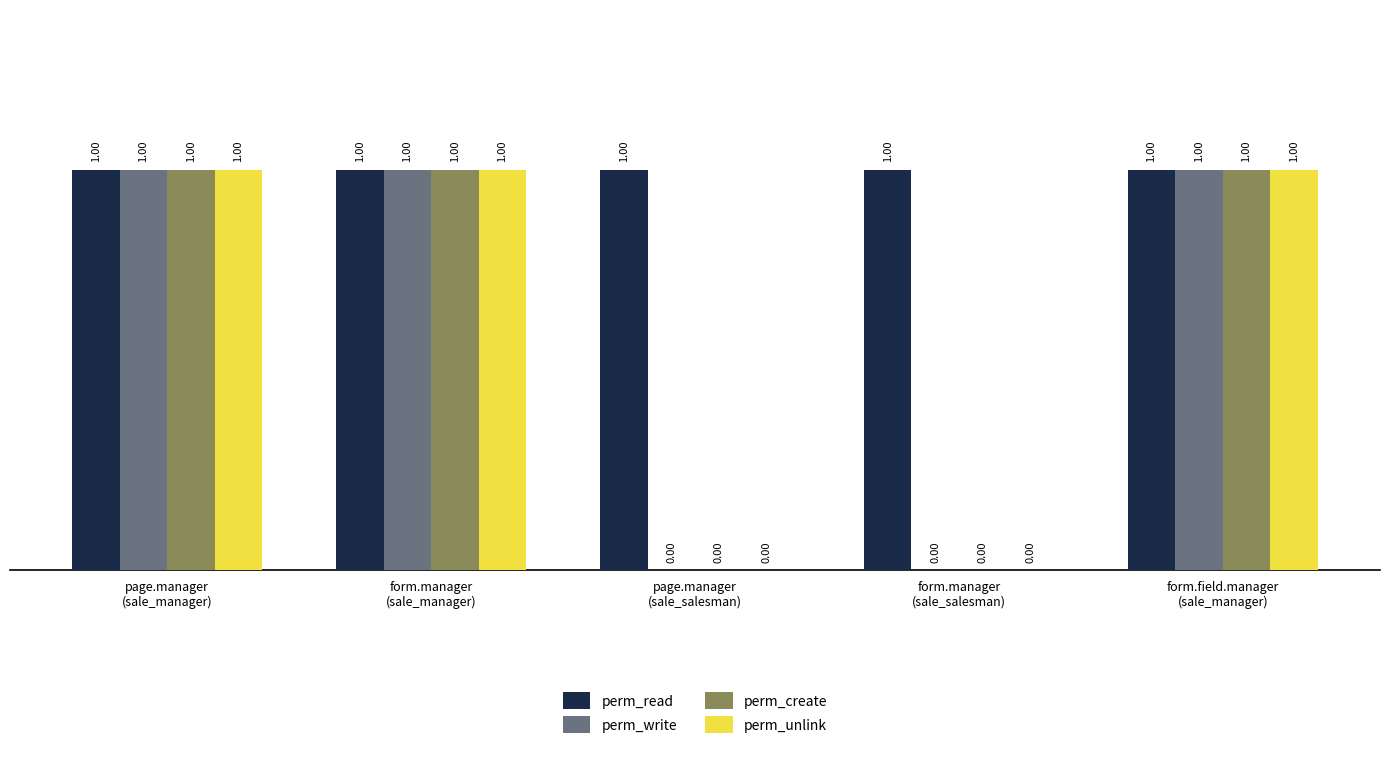

What is the sum of all perm_unlink values?

3